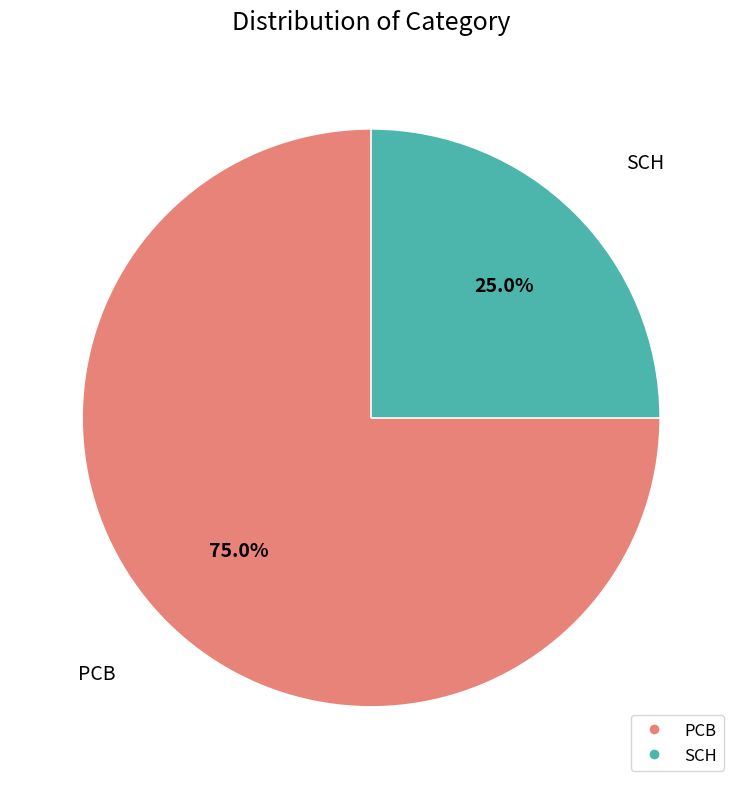

What is the ratio of the value at SCH to the value at PCB?

0.3